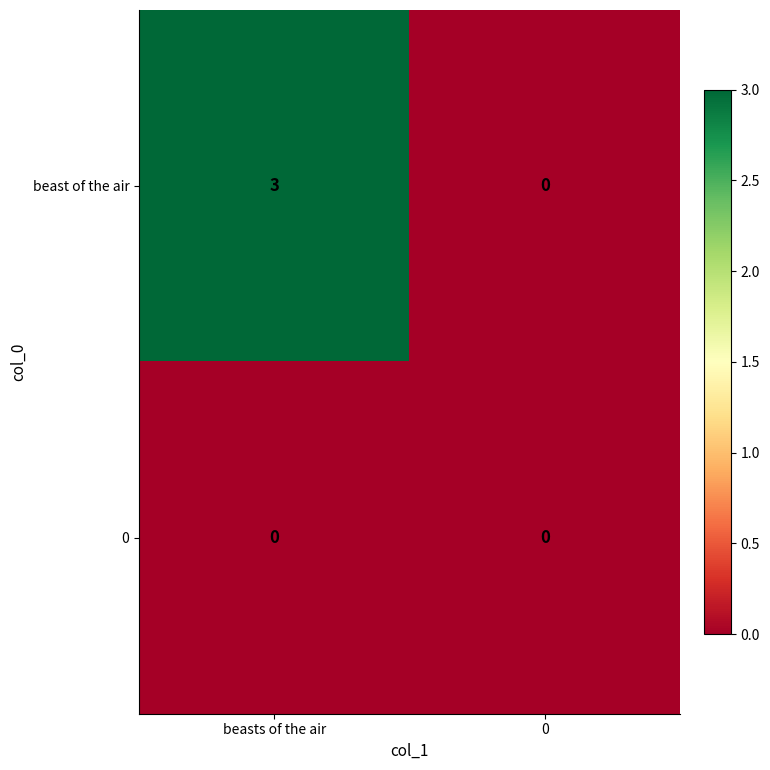

How many series are shown in this chart?

2